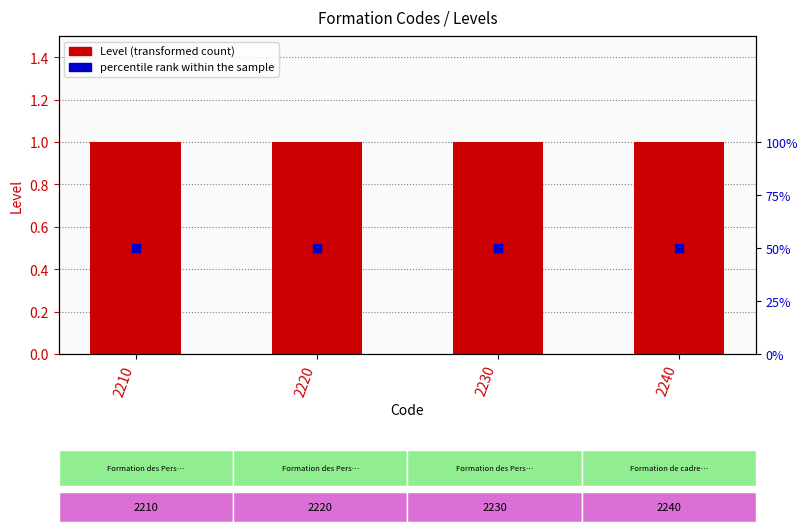

What are all the series names shown in the legend?

Level, percentile rank within the sample